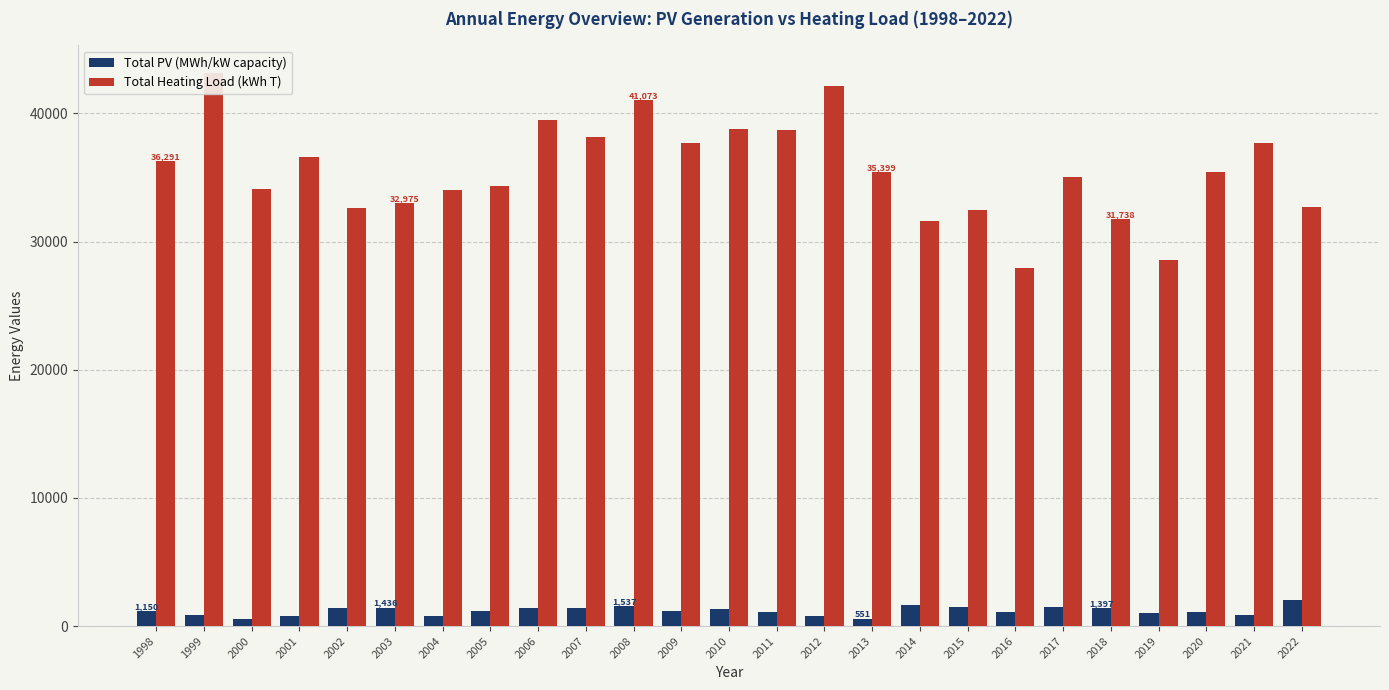

What is the maximum value shown in the chart?

43156.2